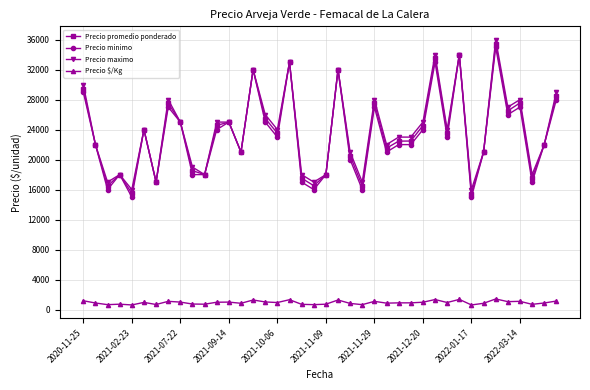

How many data points does each series have?

40